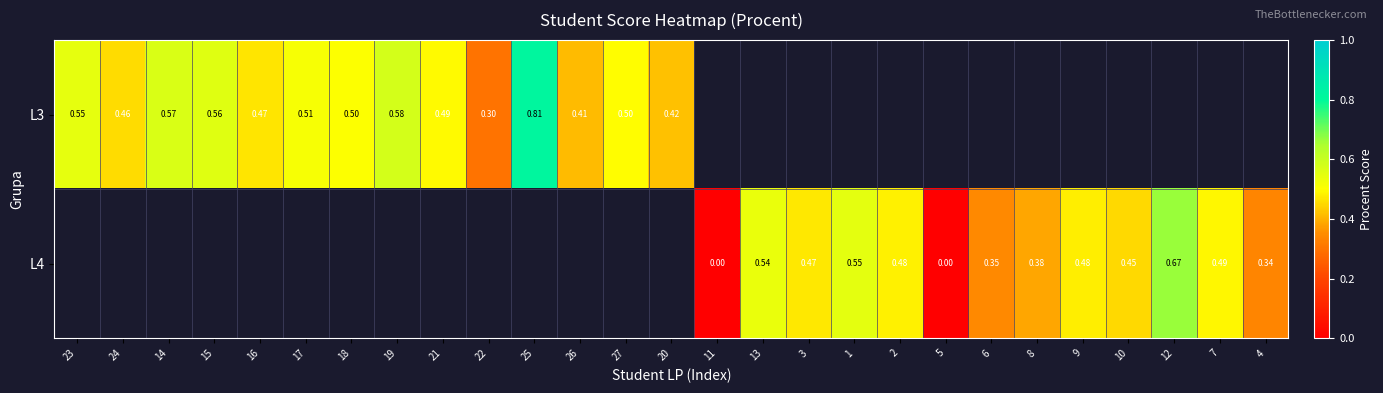

List the series in order of their peak value, highest first.

L3, L4